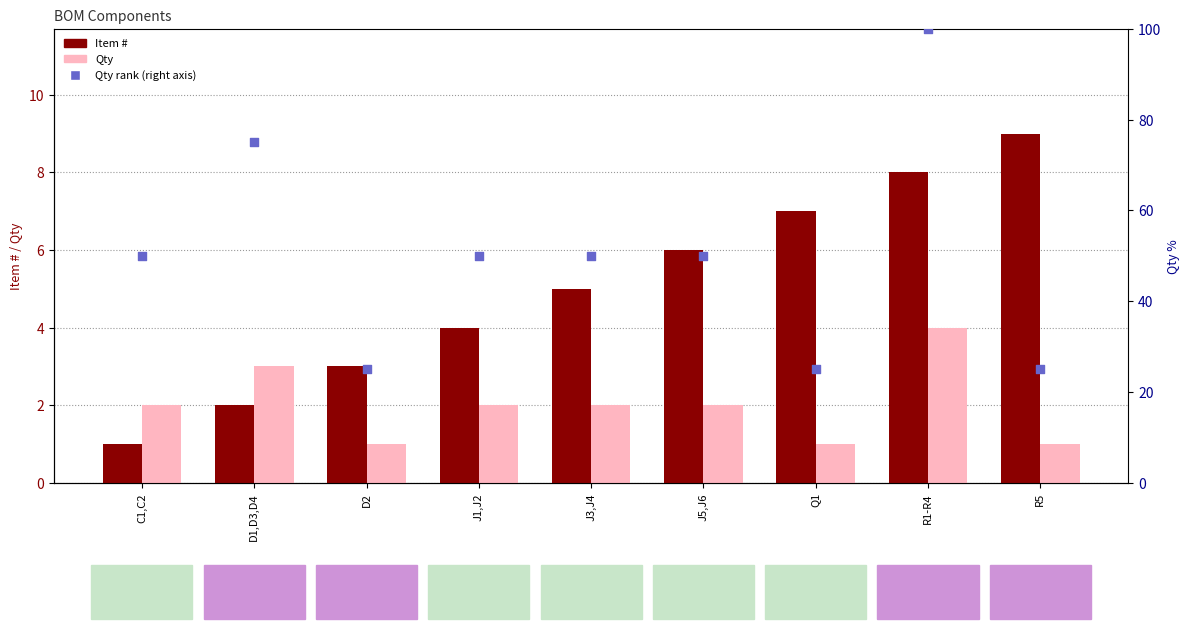

What are all the series names shown in the legend?

Item #, Qty, Qty rank